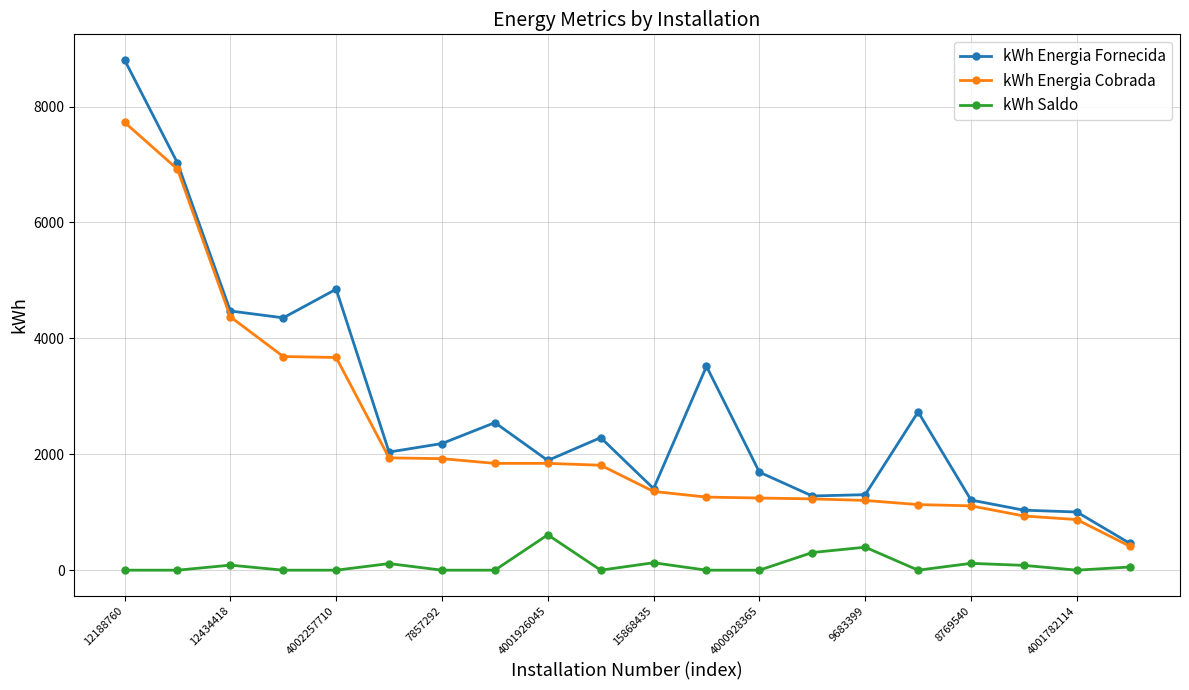

What is the value of the kWh Energia Fornecida point at the 8th from the left?

2546.0